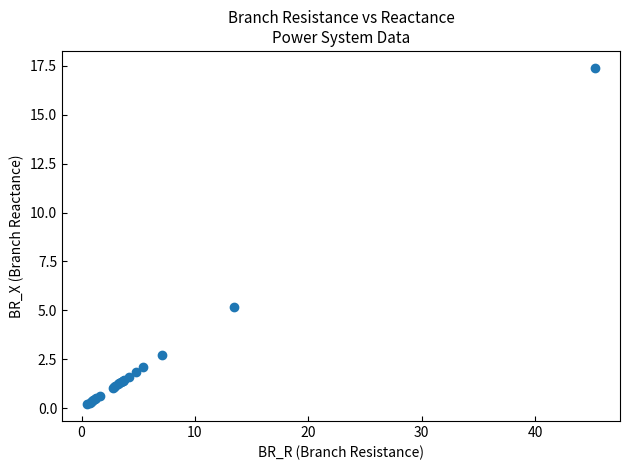

What Y value in the scatter plot is closest to 8?

5.2